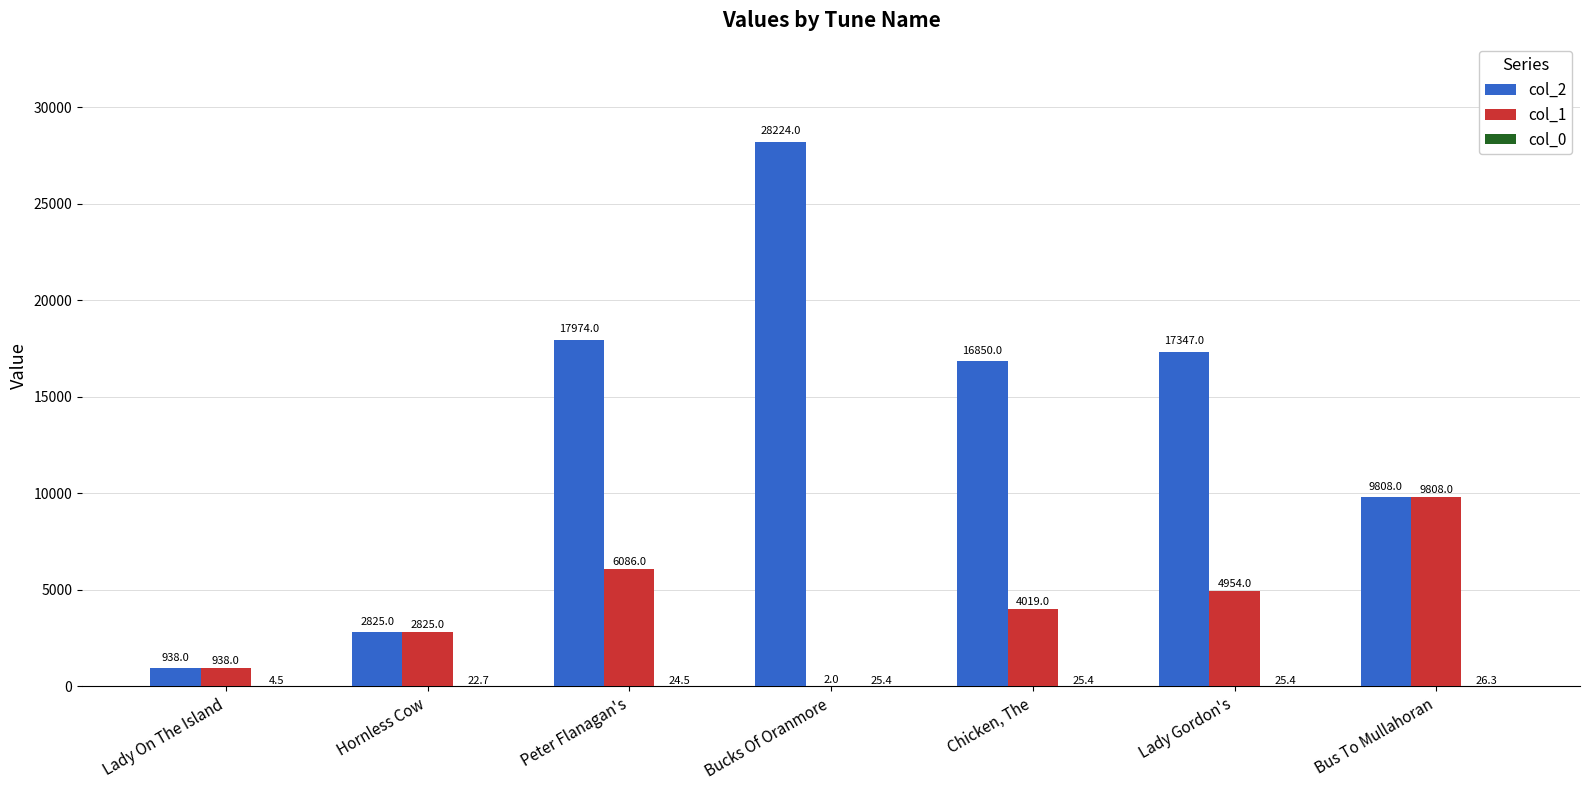

Which series has the widest spread of values?

col_2